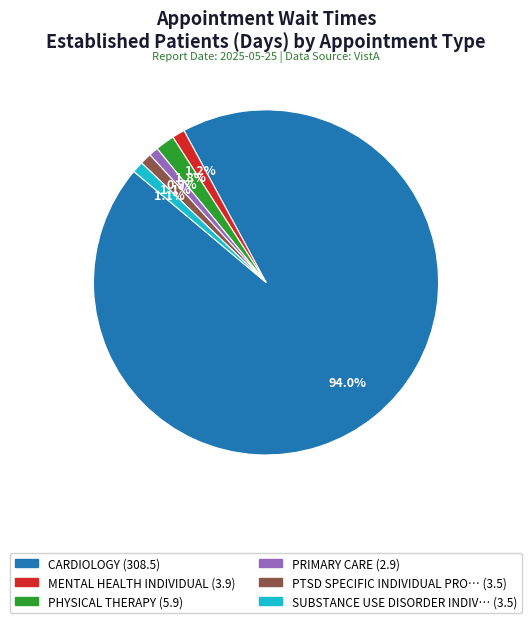

Is there any slice that represents more than half of the pie?

Yes